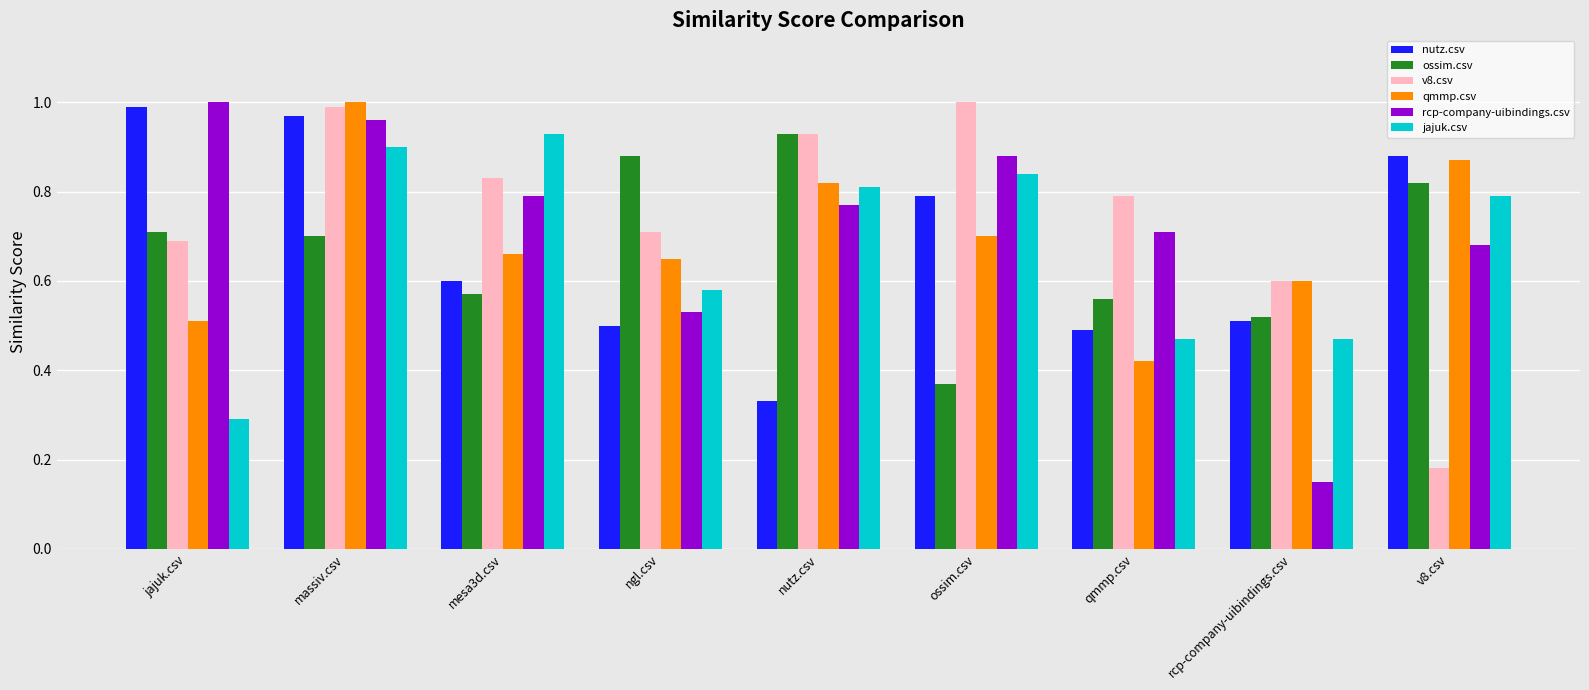

True or false: rcp-company-uibindings.csv has a value of 0.7 at v8.csv.

True